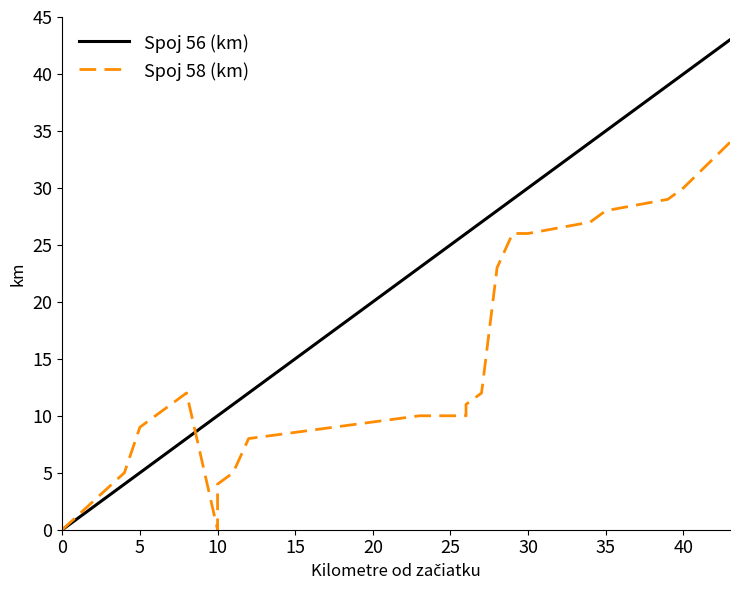

In Spoj 58 (km), how many points are higher than both neighbors (excluding endpoints)?

1